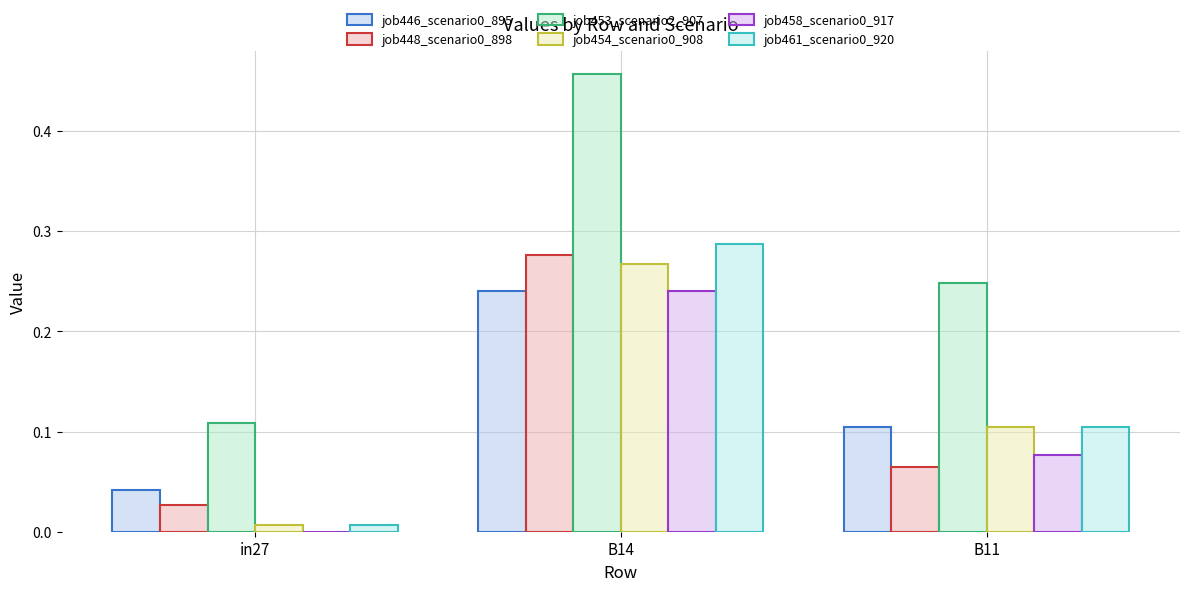

What is the difference between the maximum and second lowest values in the job448_scenario0_898 series?

0.2